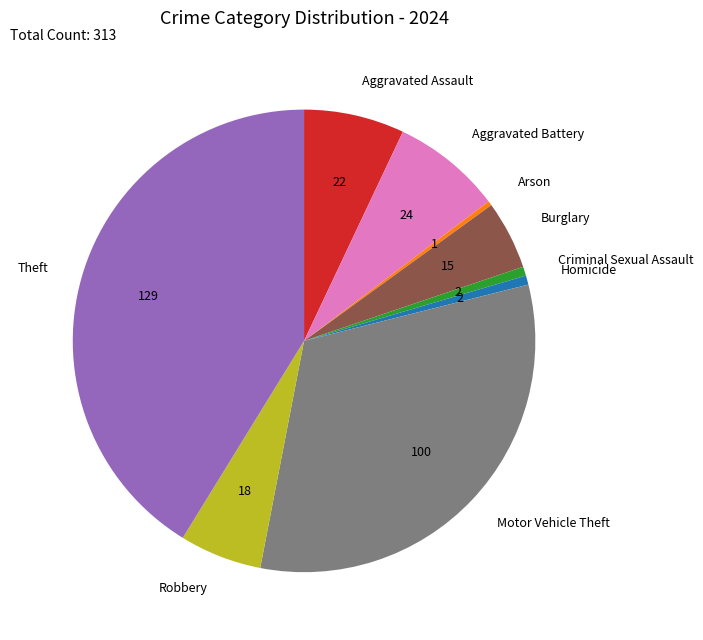

Between Motor Vehicle Theft and Homicide, which is larger?

Motor Vehicle Theft